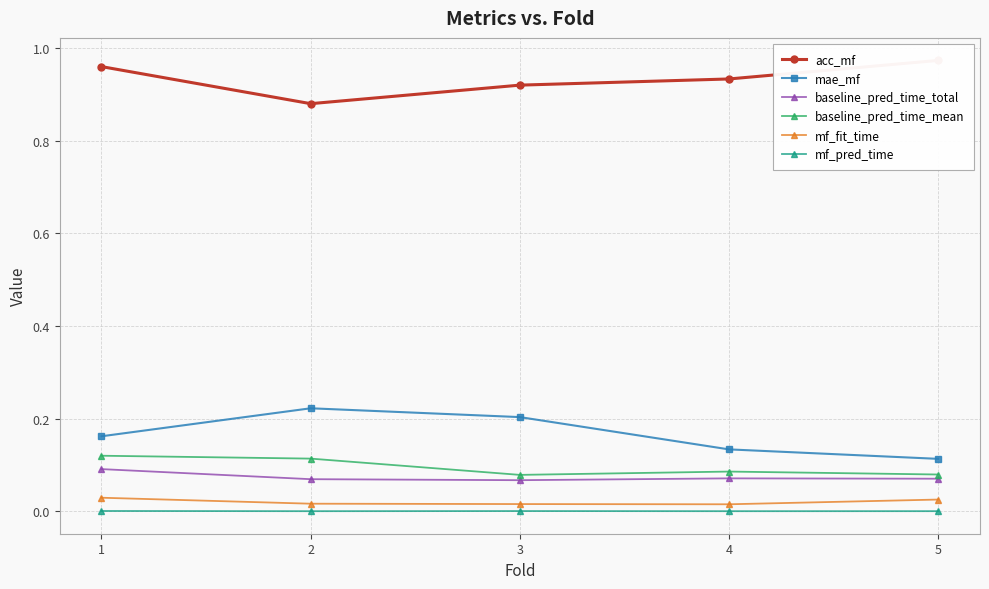

What is the difference between the highest and lowest values at 3?

0.9